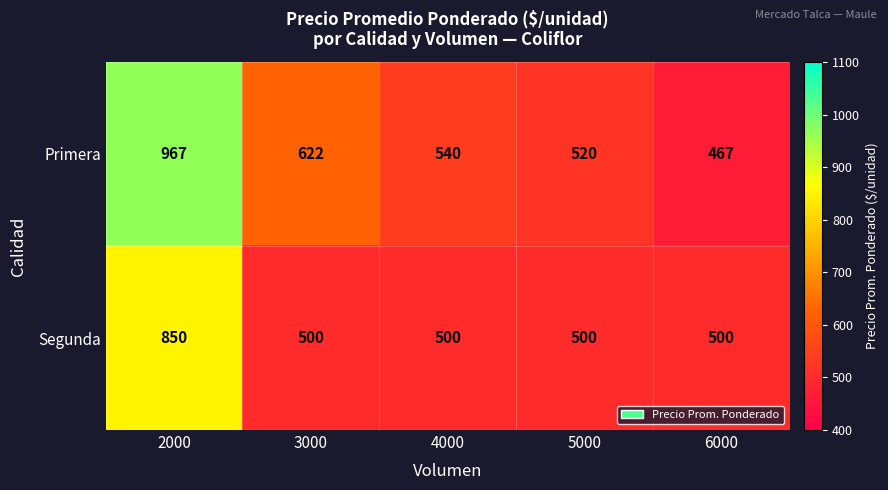

Rank the series by their maximum value, from highest to lowest.

Primera, Segunda